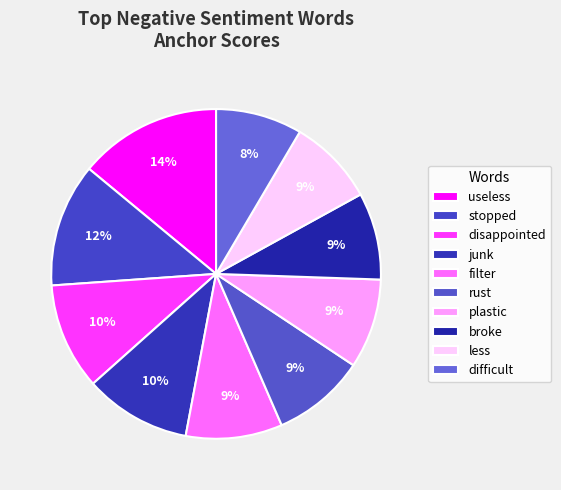

Combined, do junk and broke account for over 50%?

No